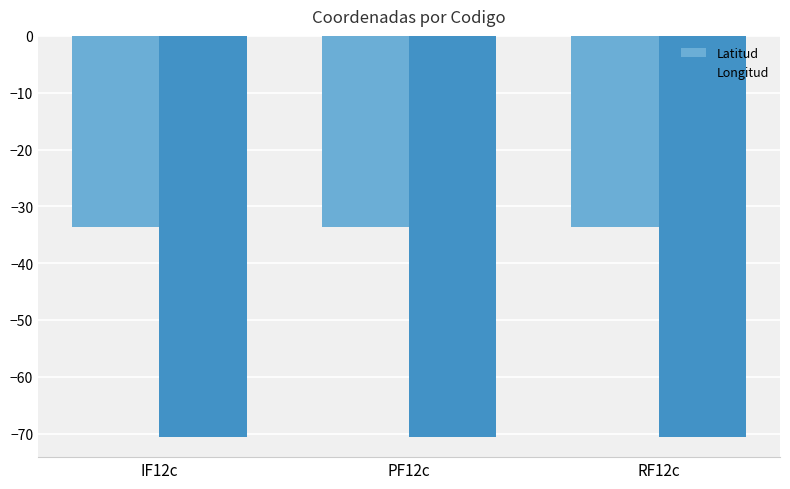

What is the difference between the highest and lowest values at PF12c?

37.0